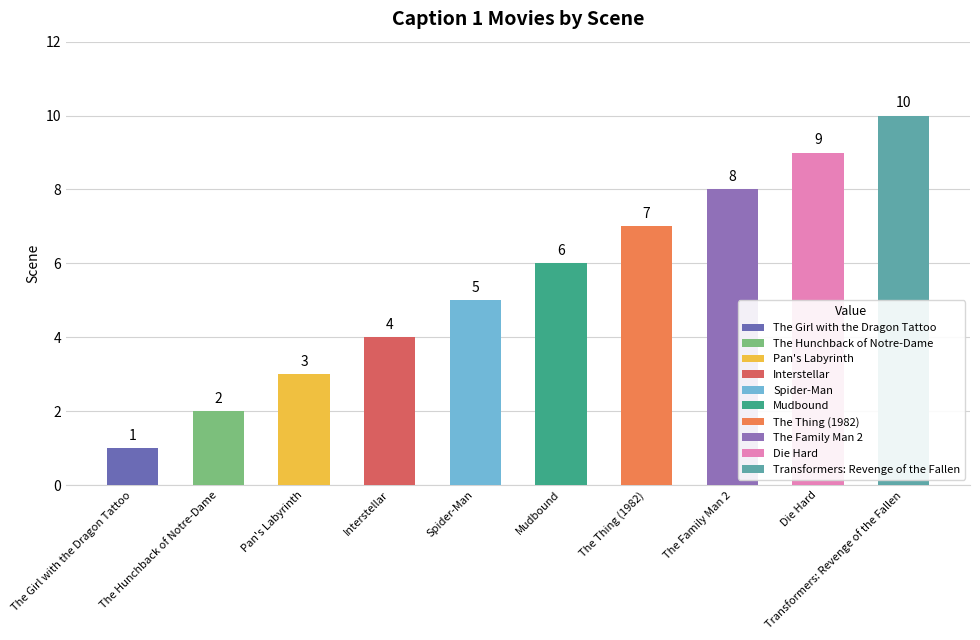

Which has a higher value, Interstellar or Transformers: Revenge of the Fallen?

Transformers: Revenge of the Fallen